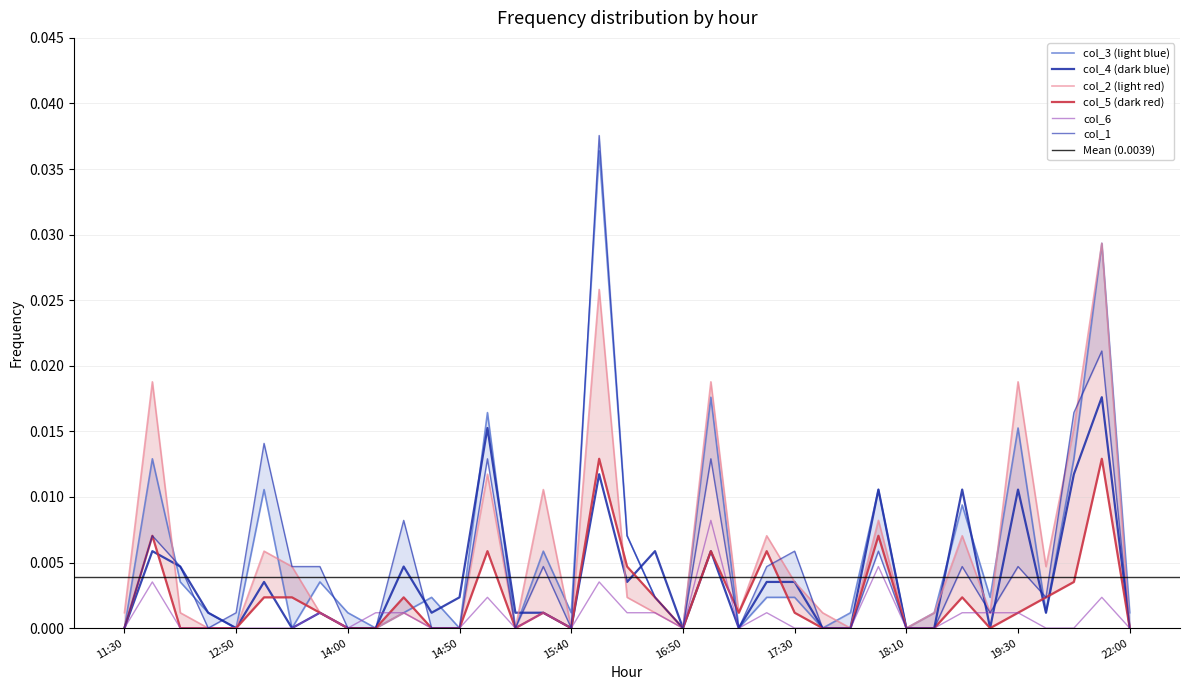

What position from the left is 19:00?

31